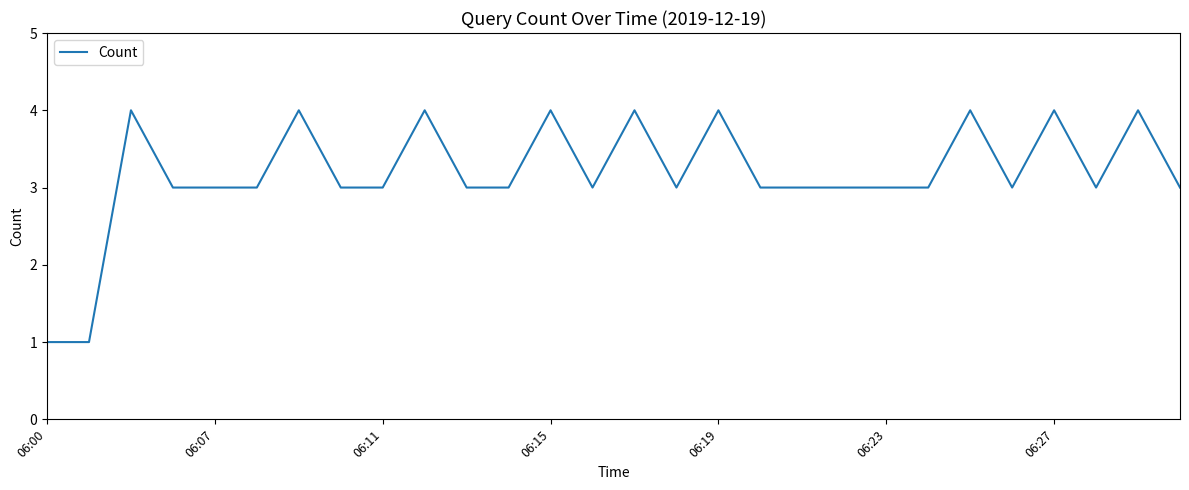

What is the greatest value displayed?

4